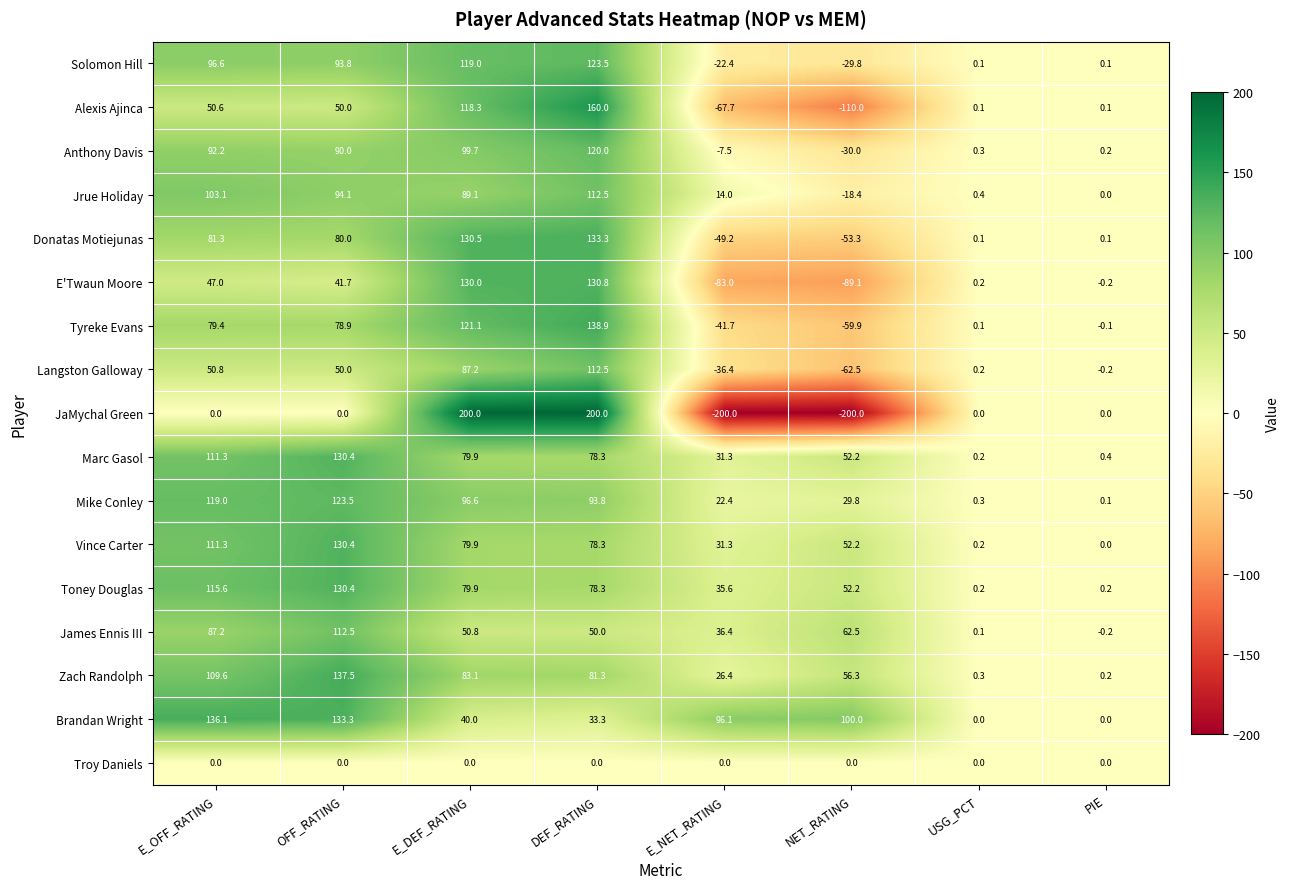

What is the maximum value shown in the chart?

200.0